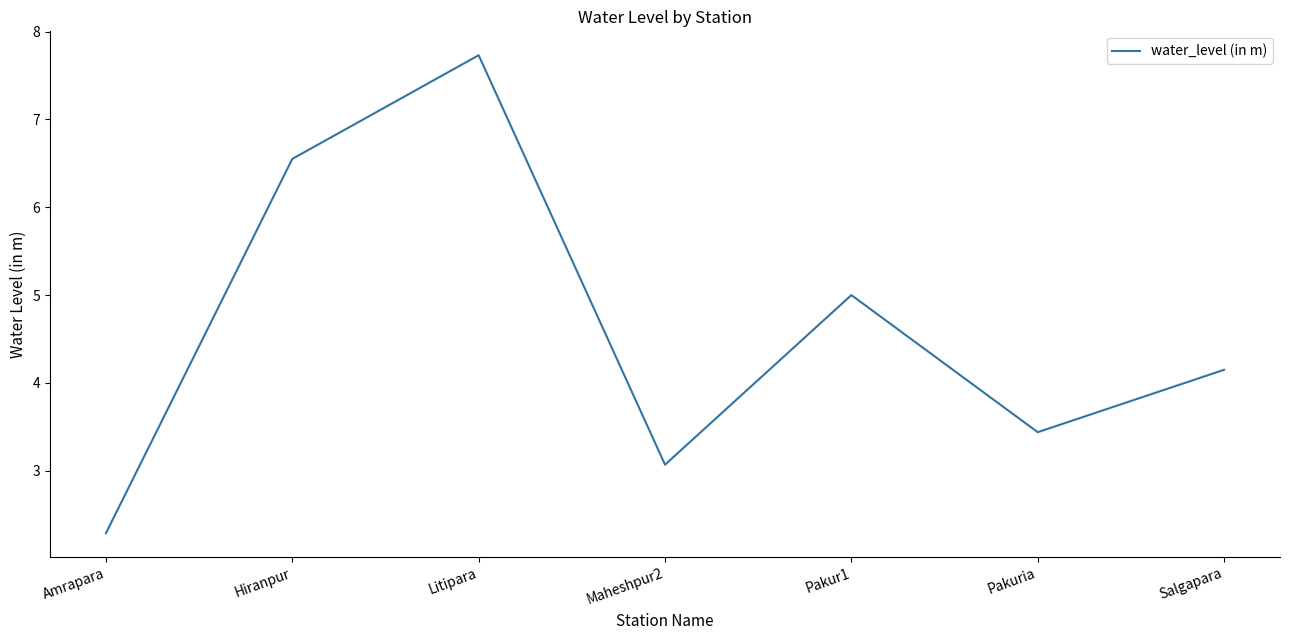

What is the ratio of the value at Pakuria to the value at Salgapara?

0.8